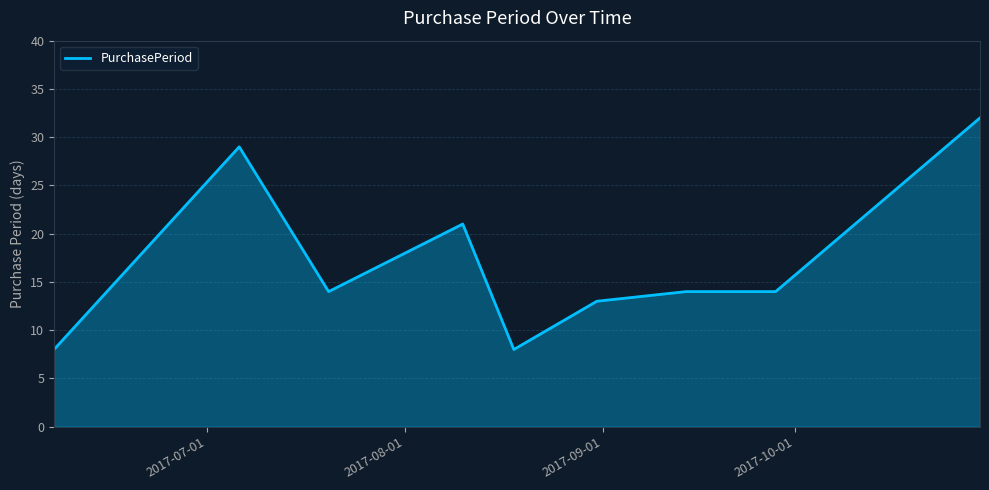

What is the difference between the maximum and minimum values?

24